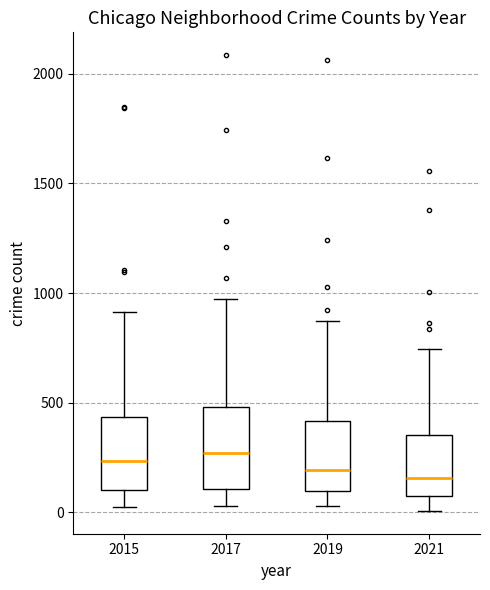

Where does the upper whisker of the box at x = 2017 end on the y-axis? The values are not printed on the chart, so give them approximately, as read against the axis.

1000